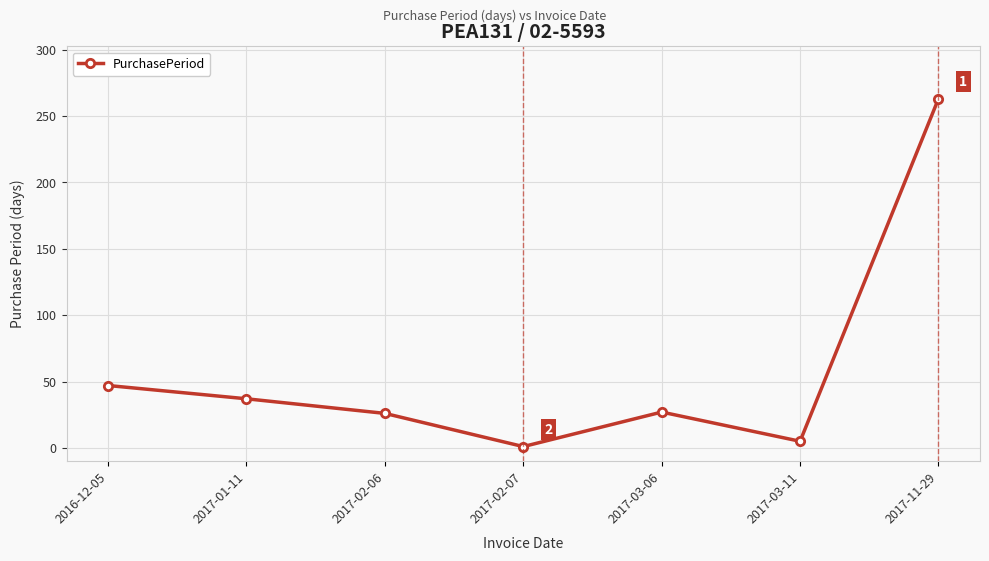

At which category does the chart reach its peak across all series?

2017-11-29